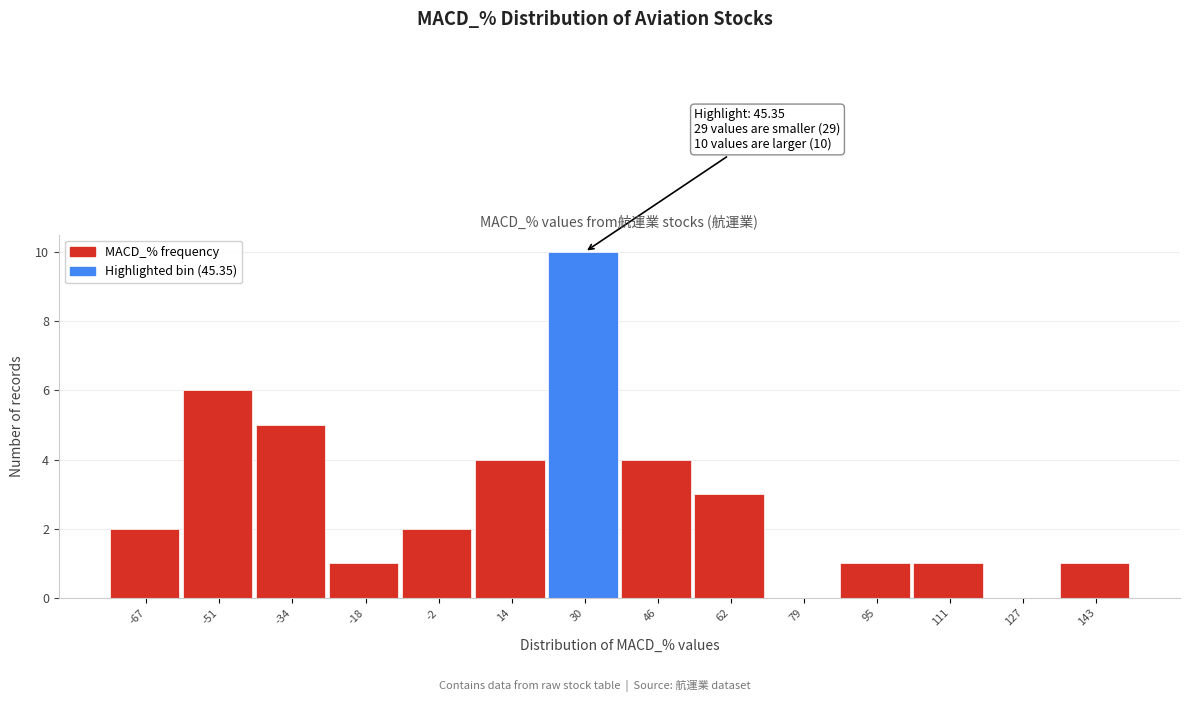

Reading left to right, extract all data points from this chart.

-67=2	-51=6	-34=5	-18=1	-2=2	14=4	30=10	46=4	62=3	79=0	95=1	111=1	127=0	143=1